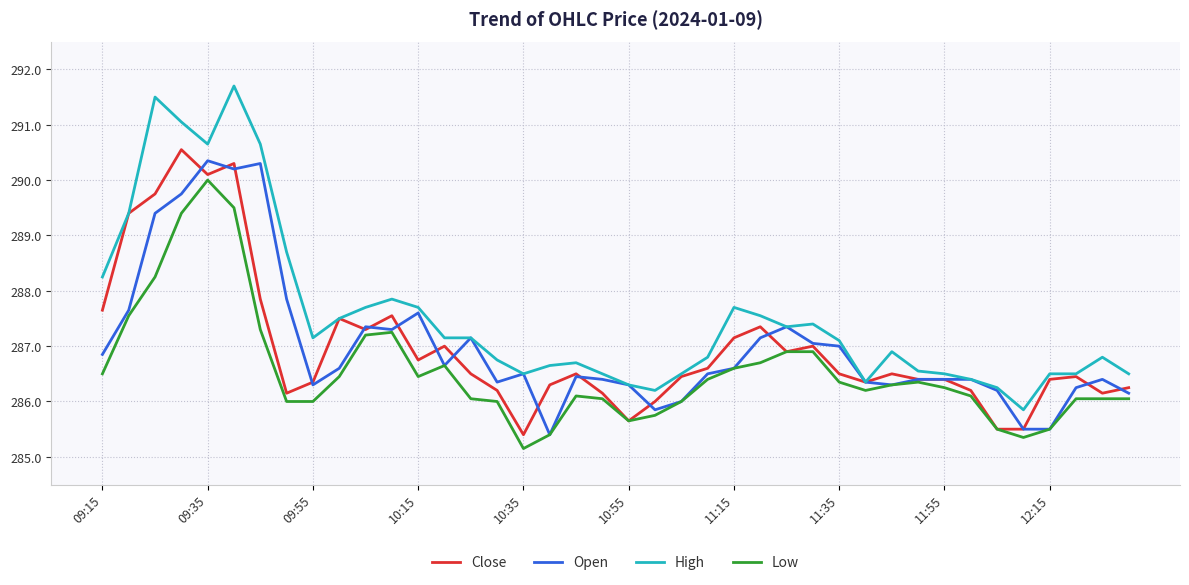

List the series in order of their peak value, highest first.

High, Close, Open, Low